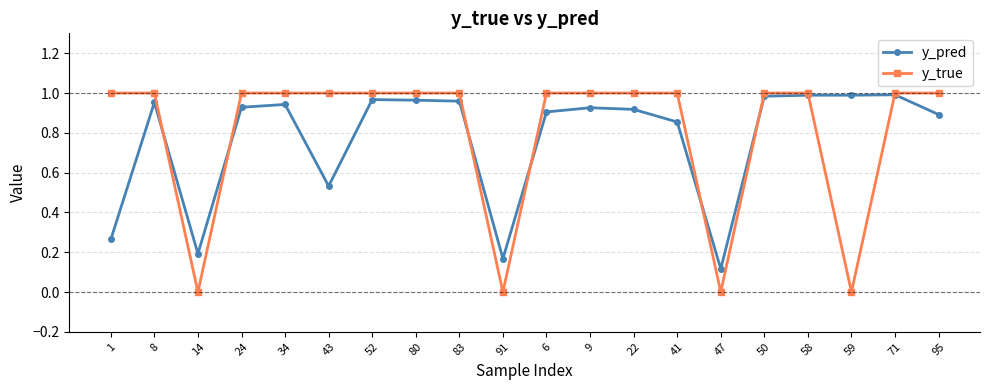

What position from the right is 22?

8